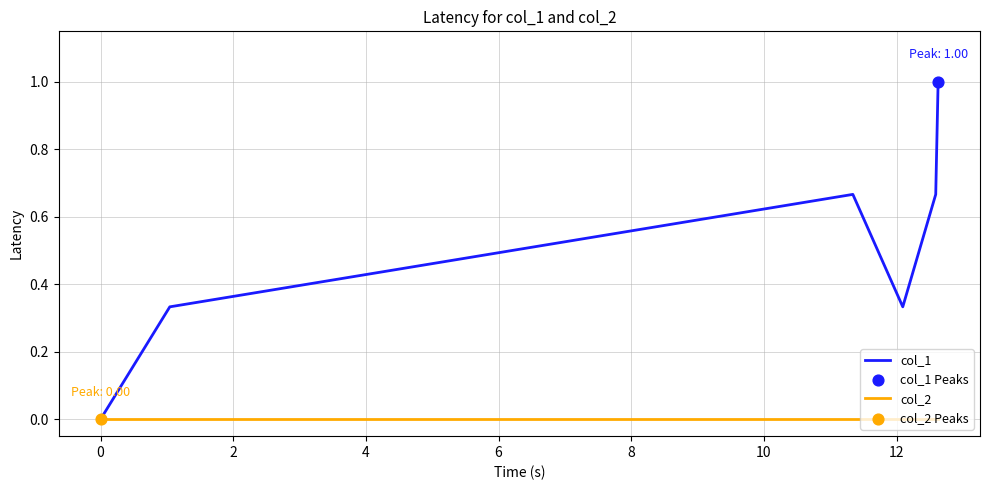

Which series has the widest spread of values?

col_1